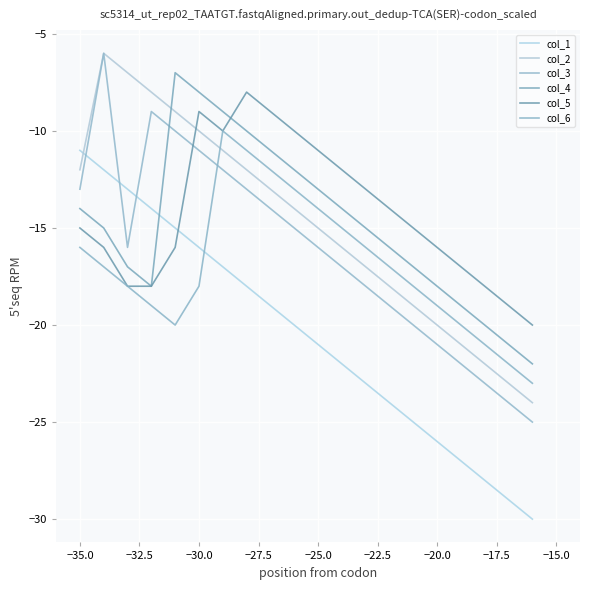

True or false: col_5 and col_6 intersect in this chart.

False